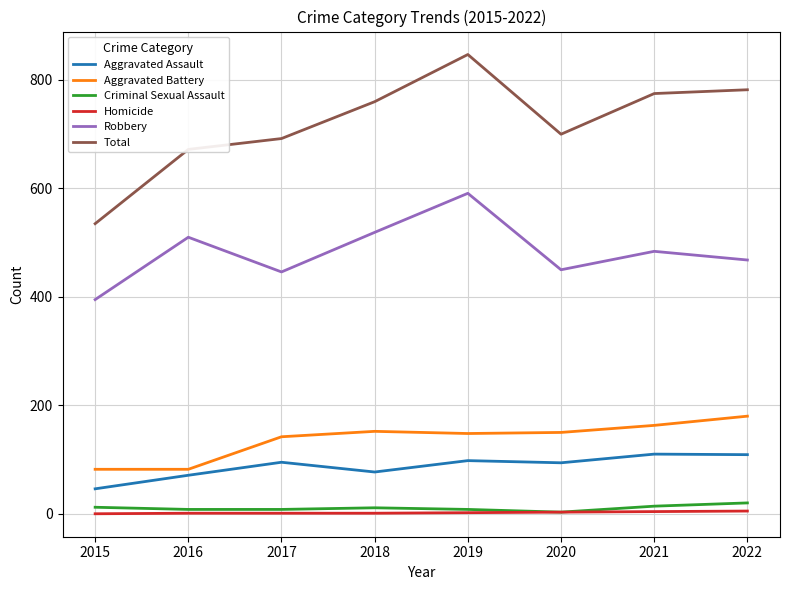

What is the average value of the Robbery series?

483